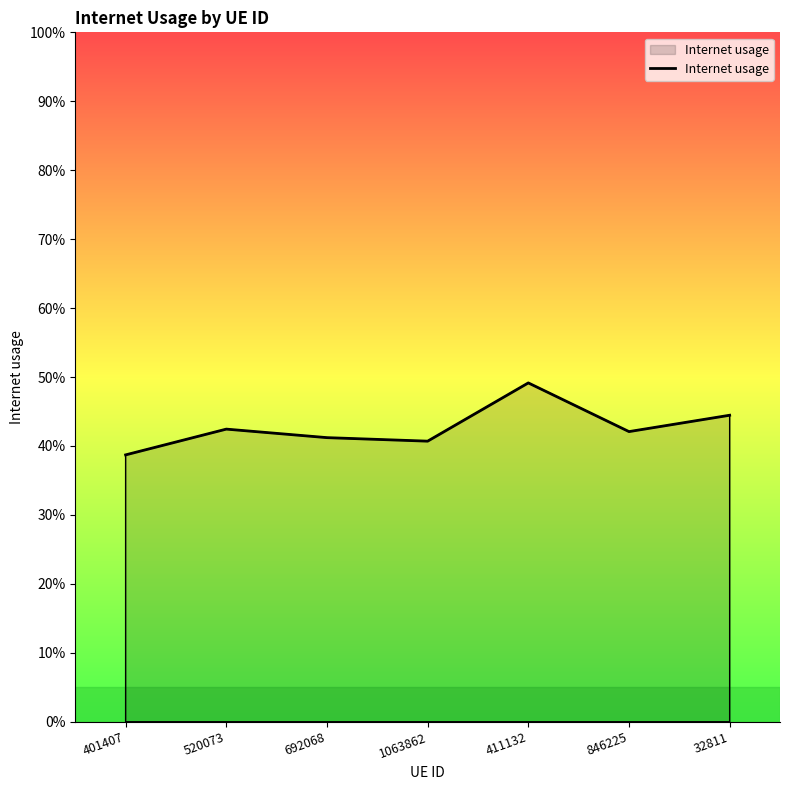

What is the value of the 4th point from the left?

0.4